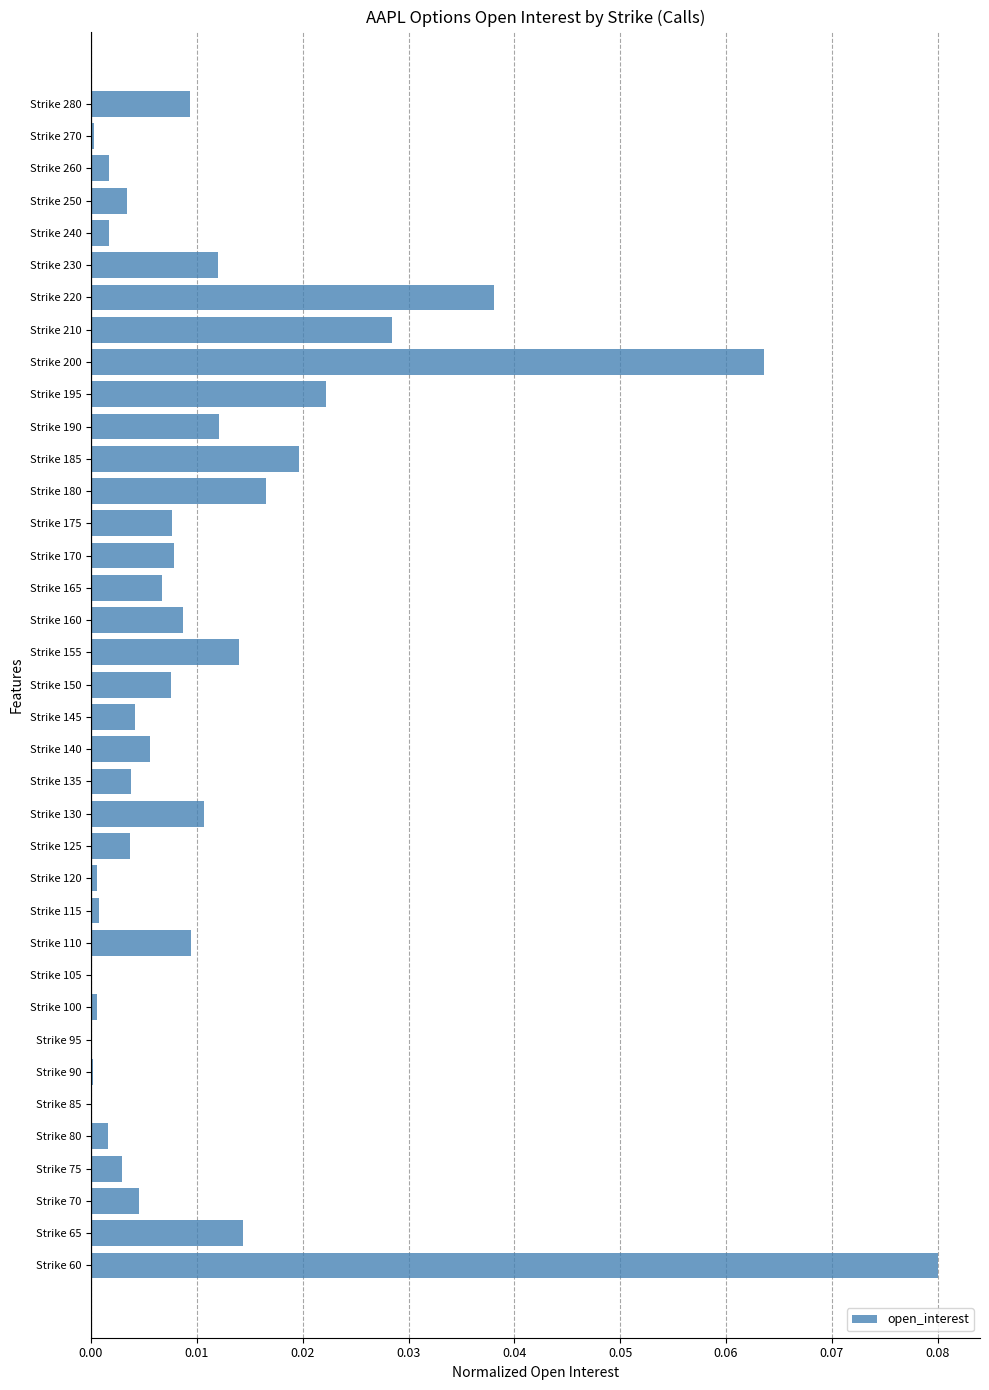

What is the sum of all values?

0.4